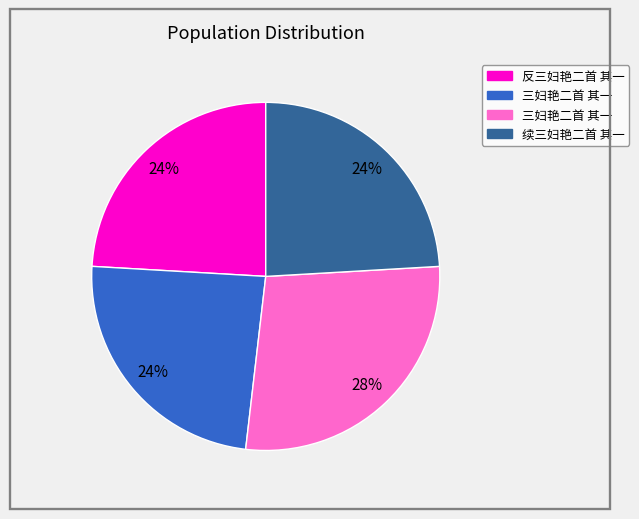

To the nearest percent, what is the difference between the largest and smallest slice percentages?

4%